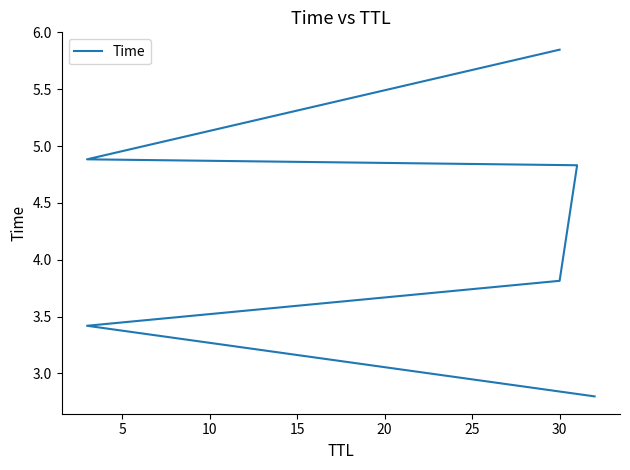

Is it true that the value at 15 is 7.7?

False